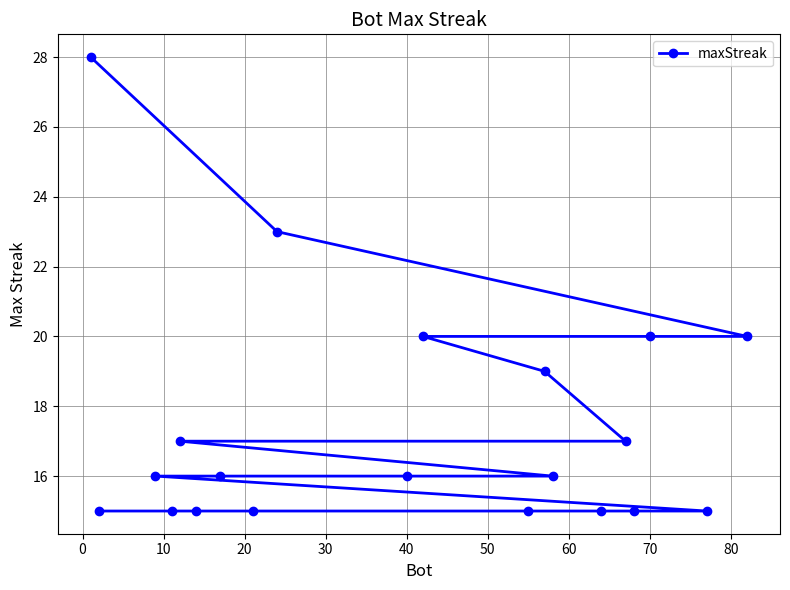

Is it true that the value at 70 is 20?

True